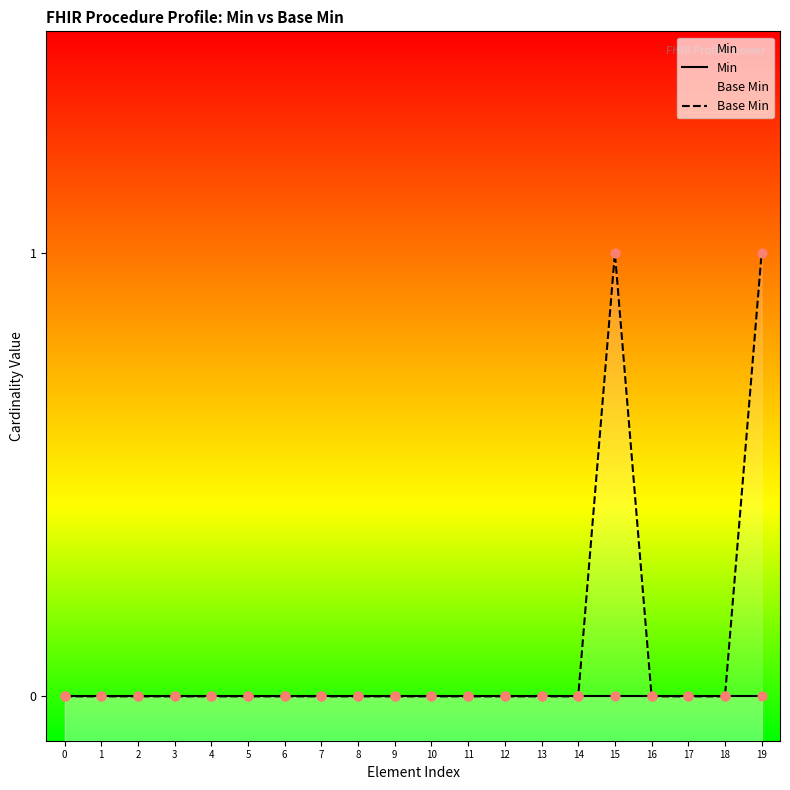

Which series reaches the maximum Y coordinate?

Base Min